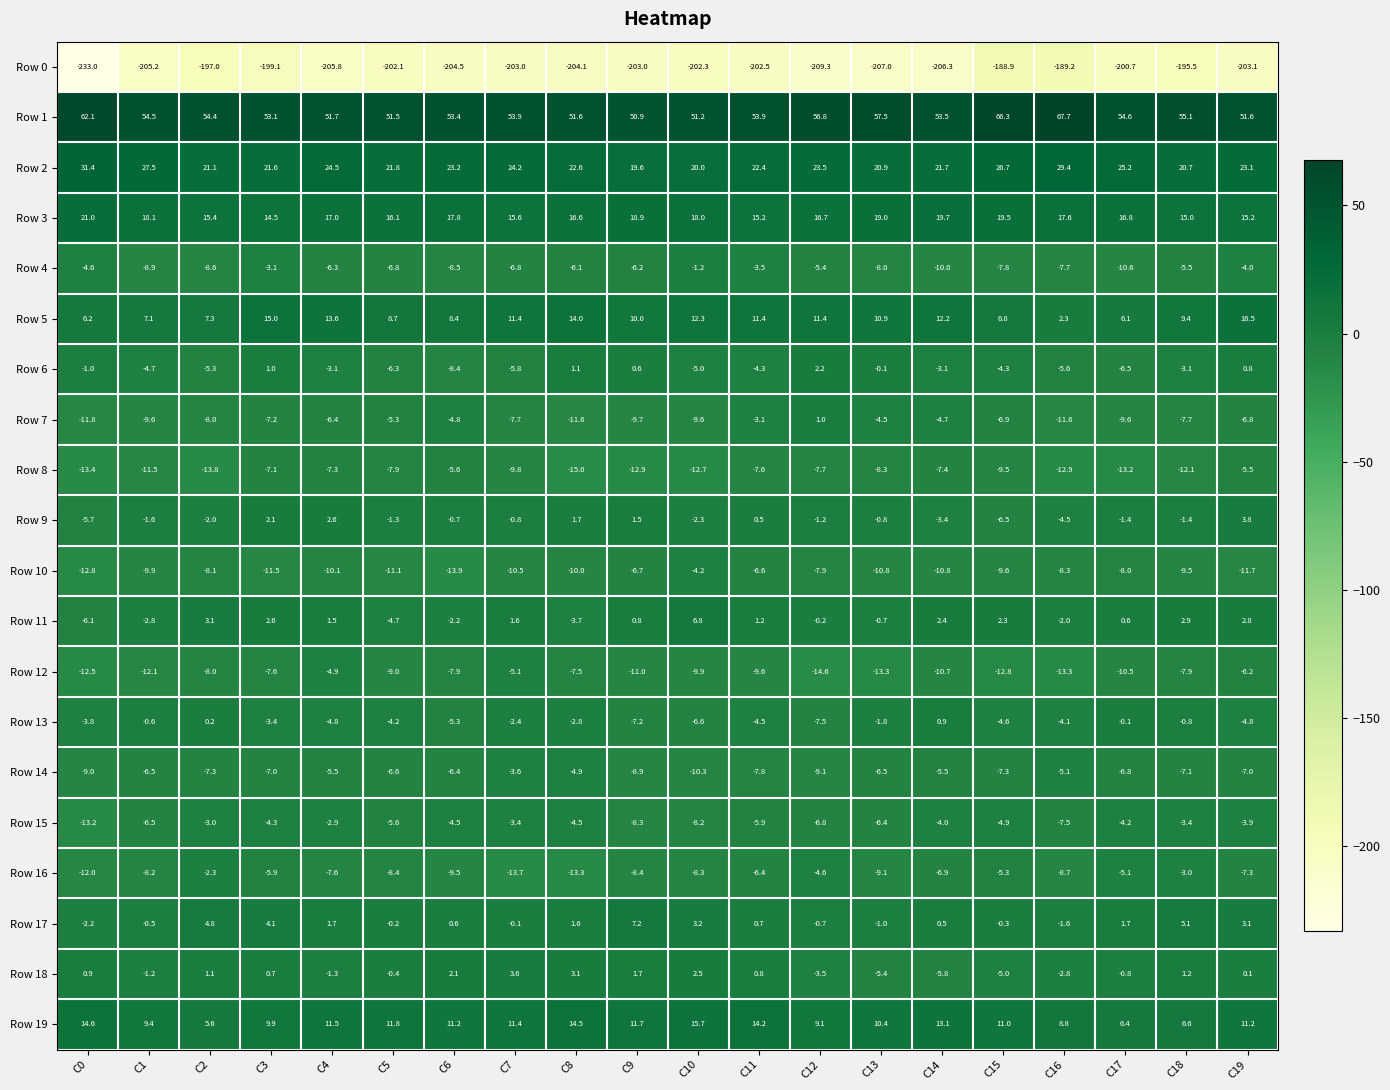

Which category has the highest value across all series?

C16